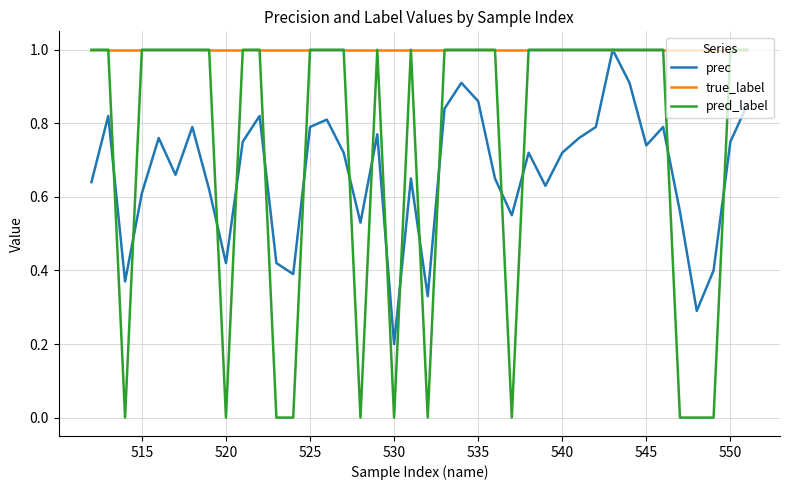

List the series in order of their overall mean, highest first.

true_label, pred_label, prec